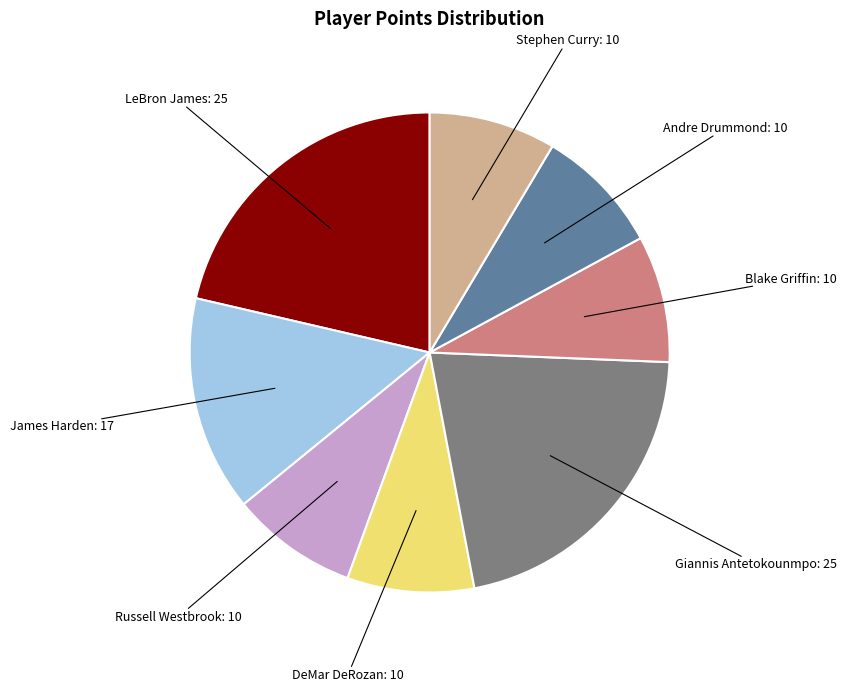

Does any single category account for the majority?

No